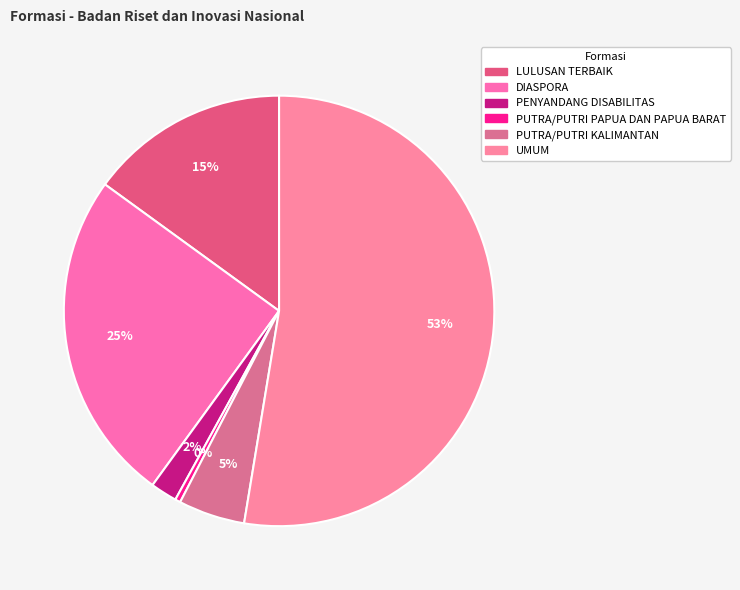

What percentage is NOT represented by PENYANDANG DISABILITAS?

98.0%